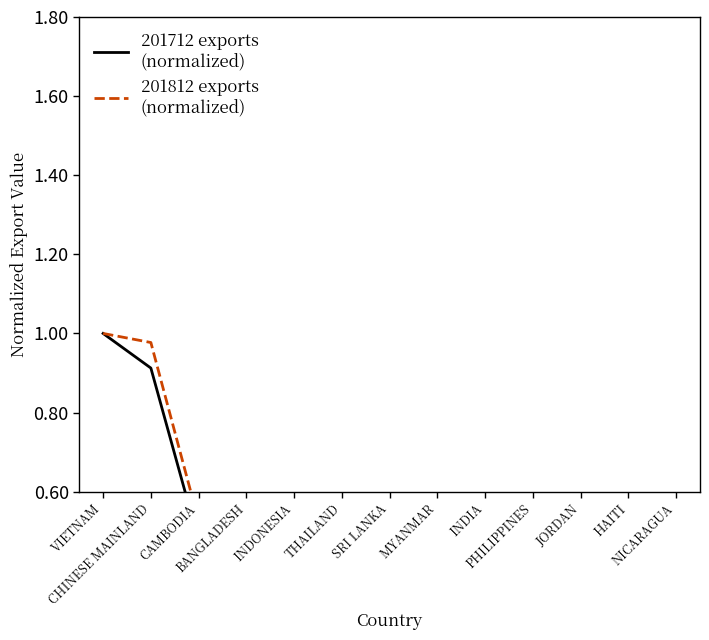

What is the maximum value shown in the chart?

1.0